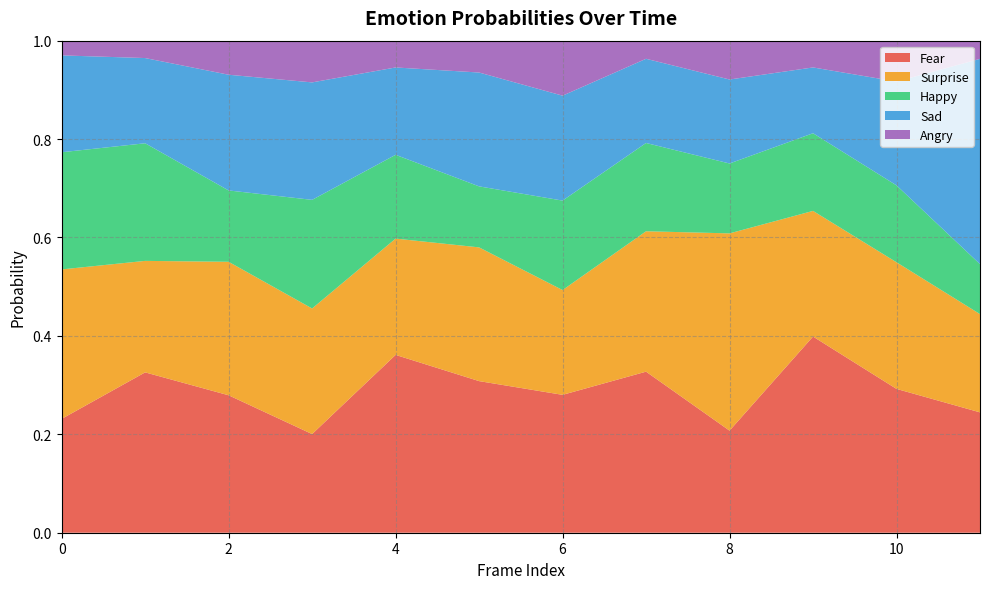

Reading right to left, transcribe all the data shown in this chart.

Fear: 0.2	0.3	0.4	0.2	0.3	0.3	0.3	0.4	0.2	0.3	0.3	0.2
Surprise: 0.2	0.3	0.3	0.4	0.3	0.2	0.3	0.2	0.3	0.3	0.2	0.3
Happy: 0.1	0.2	0.2	0.1	0.2	0.2	0.1	0.2	0.2	0.1	0.2	0.2
Sad: 0.4	0.2	0.1	0.2	0.2	0.2	0.2	0.2	0.2	0.2	0.2	0.2
Angry: 0.0	0.1	0.1	0.1	0.0	0.1	0.1	0.1	0.1	0.1	0.0	0.0